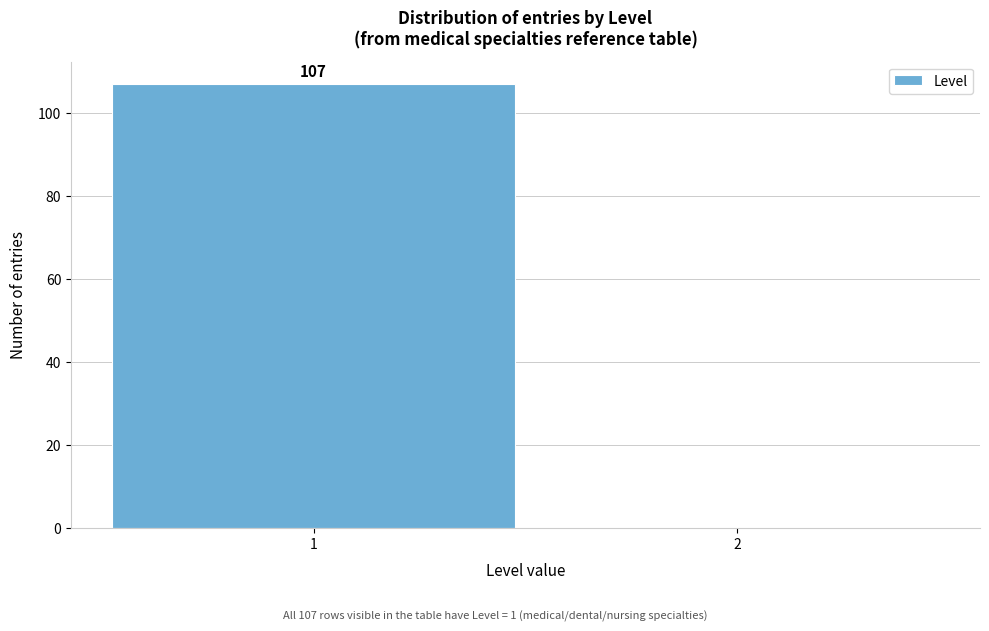

Reading left to right, transcribe all the data shown in this chart.

1=107	2=0